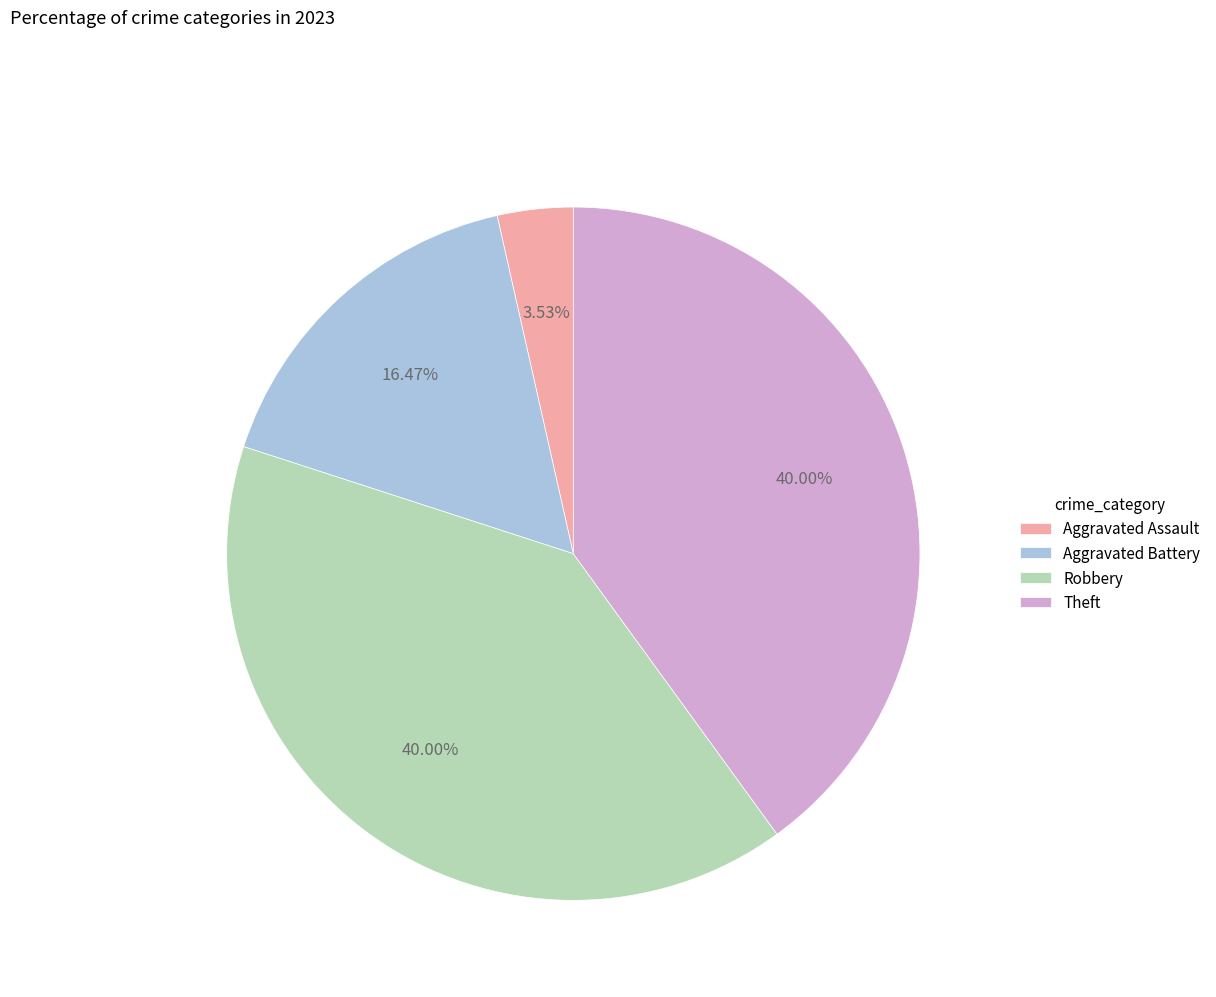

Count the number of slices in the pie.

4